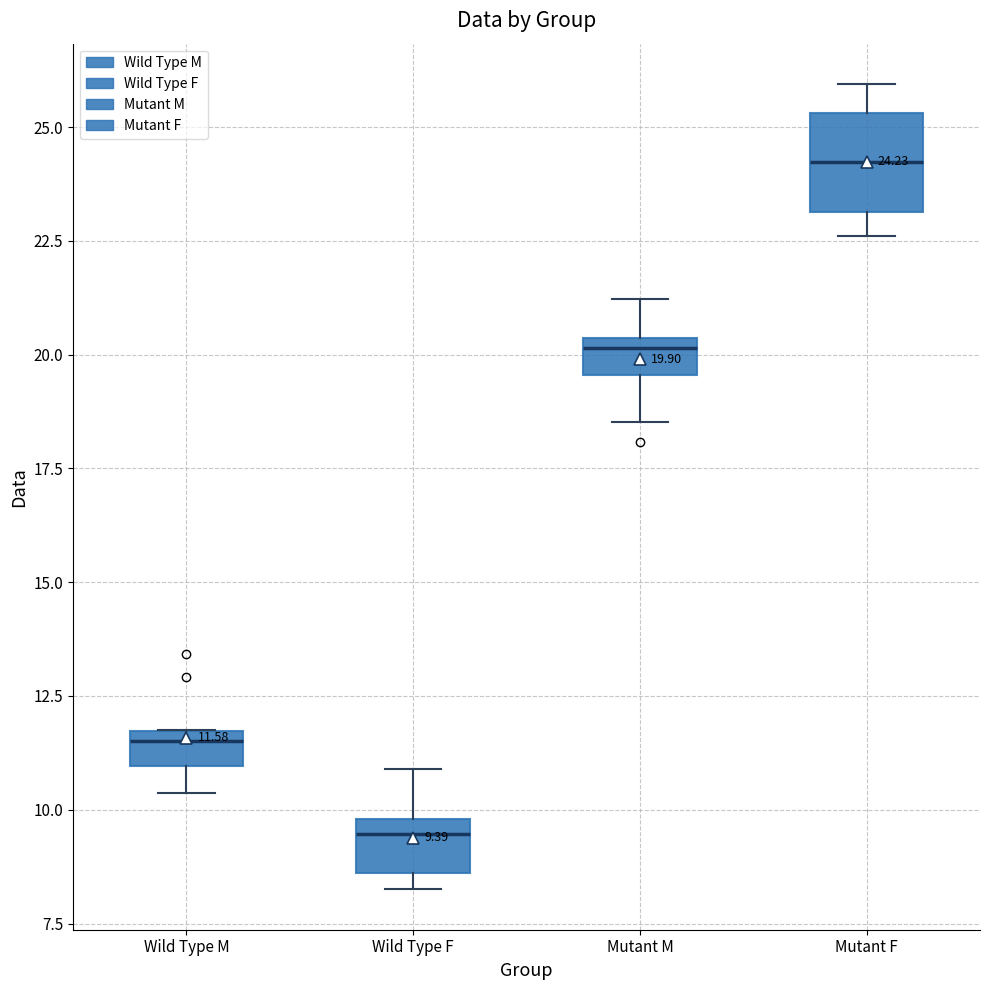

Which box has the highest median line?

Mutant F